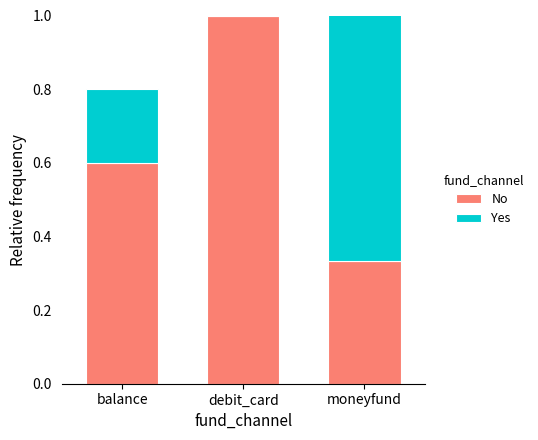

List the series in order of their overall mean, lowest first.

Yes, No